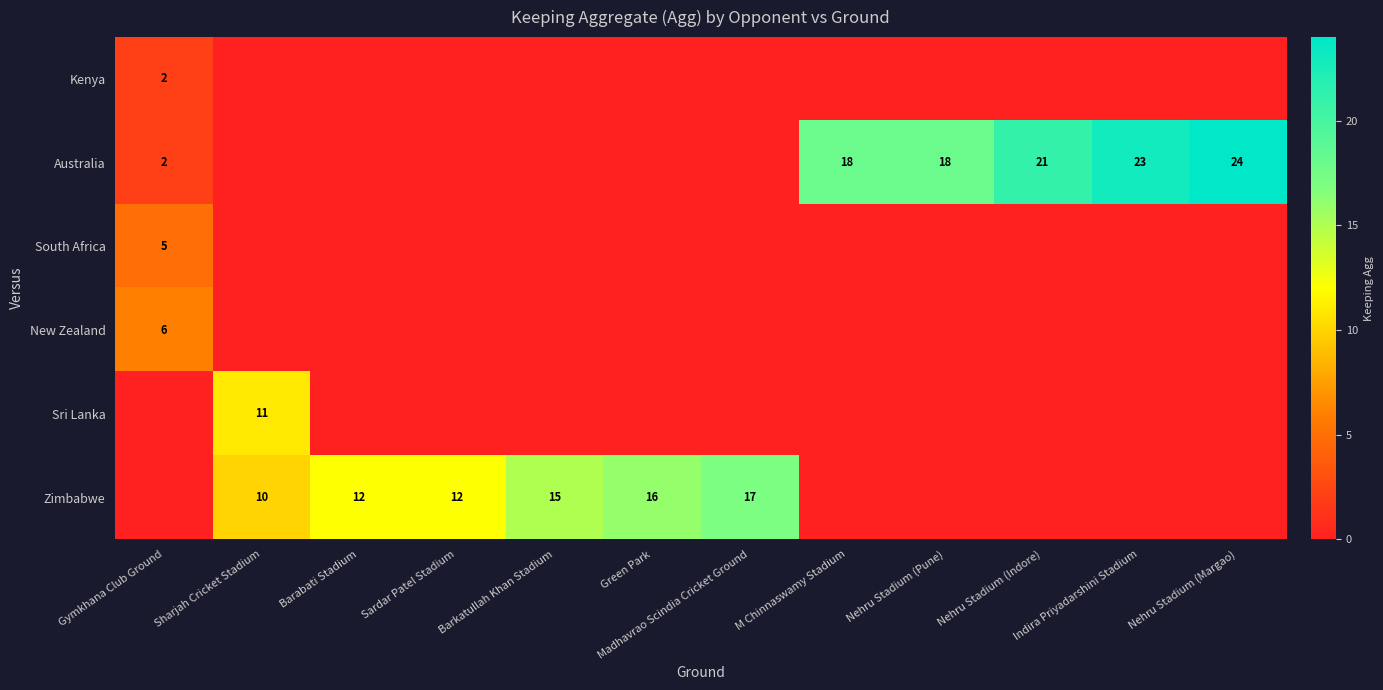

Where is South Africa nearest to the value 2?

Sharjah Cricket Stadium